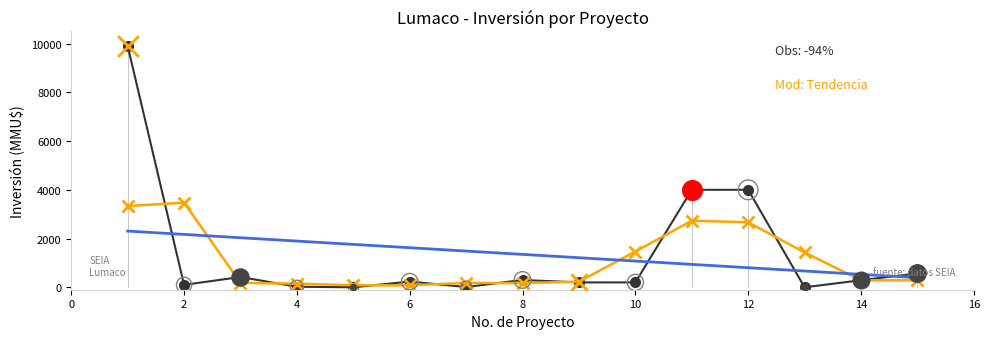

What is the greatest value displayed?

9903.0